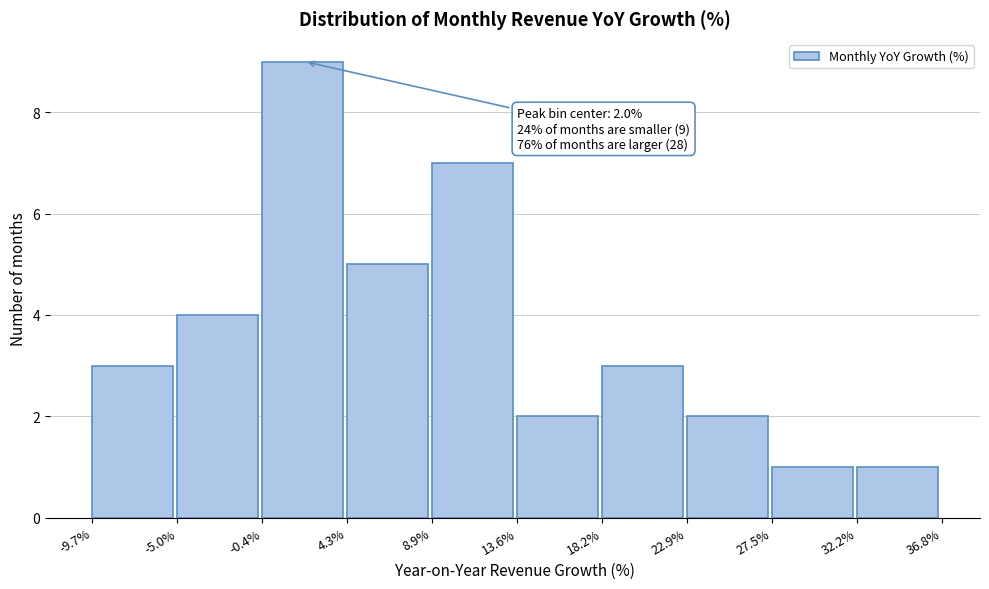

Which range on the x-axis has the tallest bar?

-0.4% to 4.3%